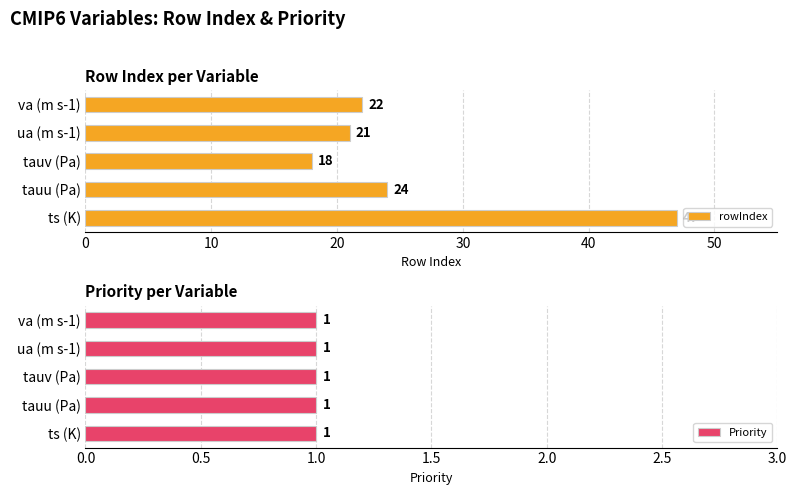

What is the minimum value for rowIndex?

18